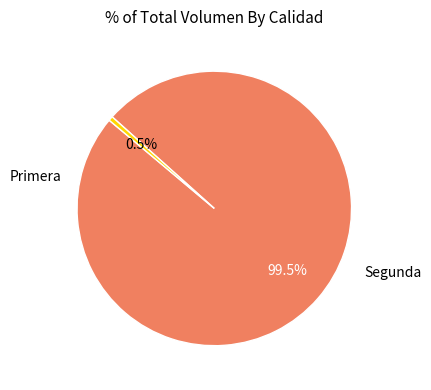

Does any single category account for the majority?

Yes